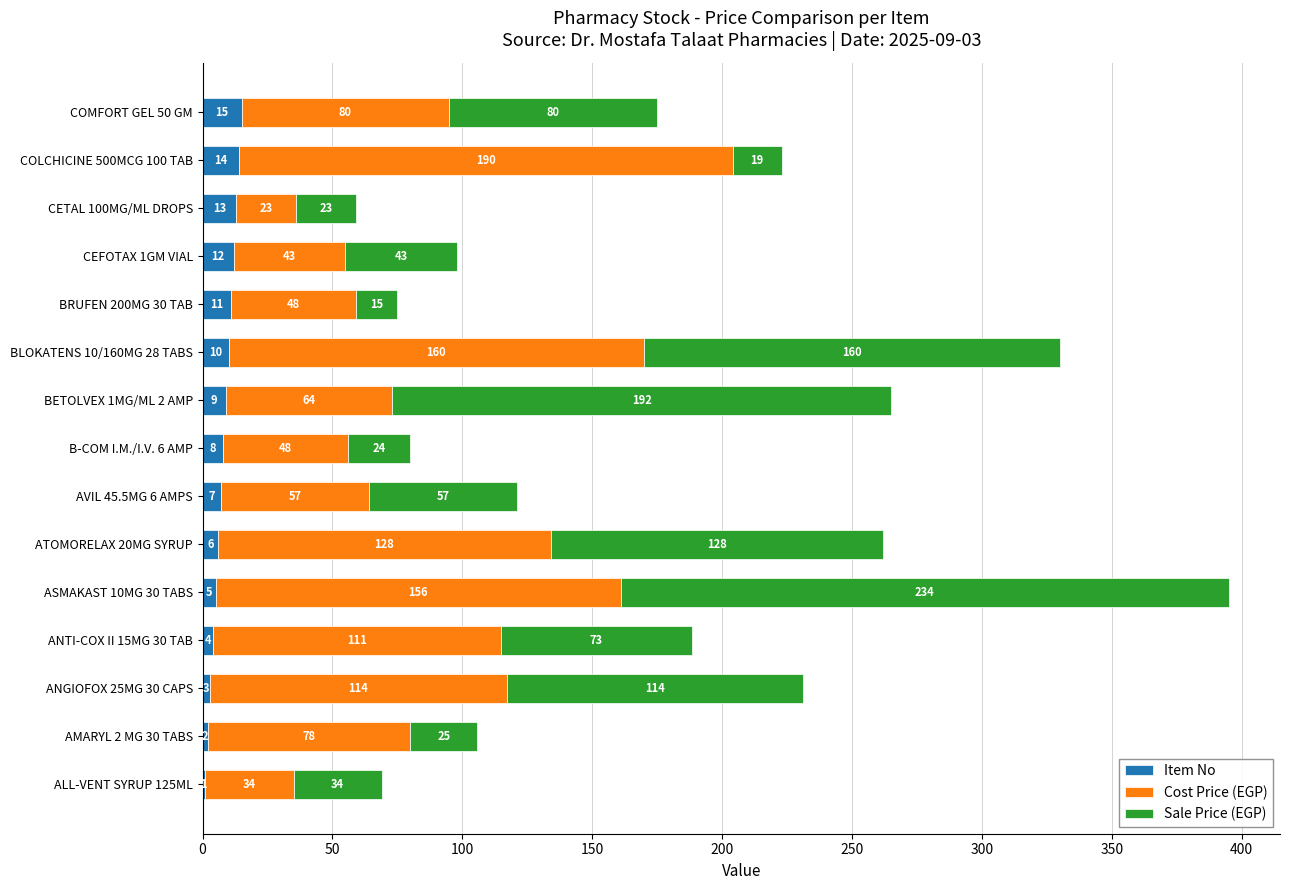

At which category is the sum across all series the highest?

ASMAKAST 10MG 30 TABS